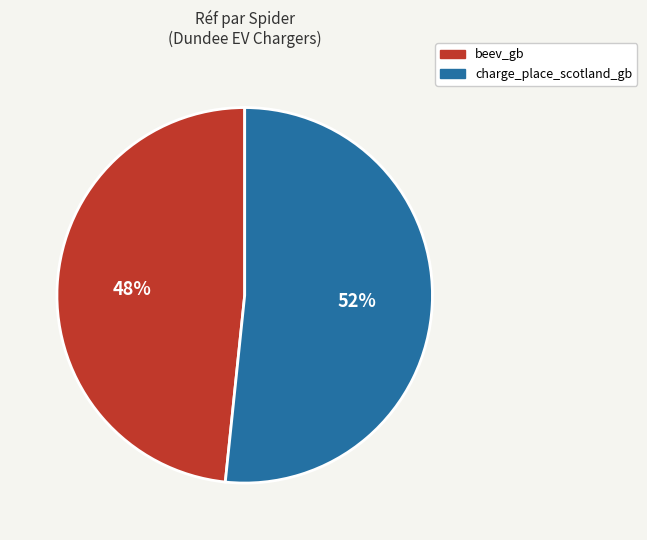

Which slice is the smallest?

beev_gb